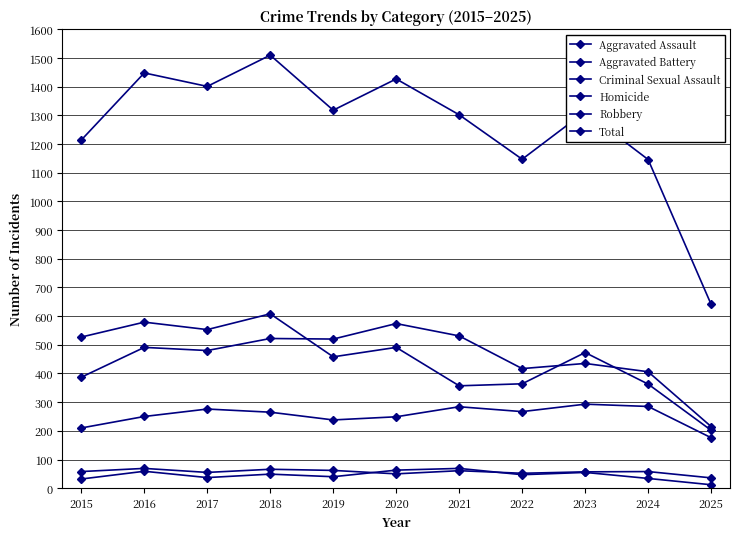

What is the sum of all Total values?

13867